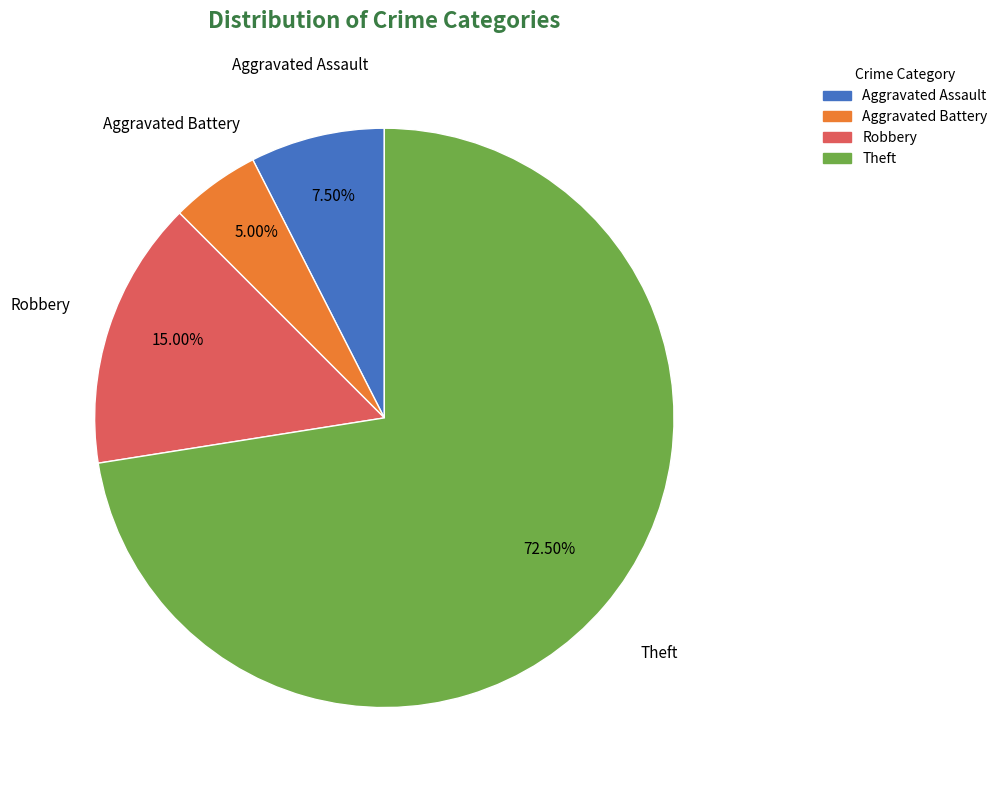

True or false: Aggravated Battery accounts for 10% of the total.

False